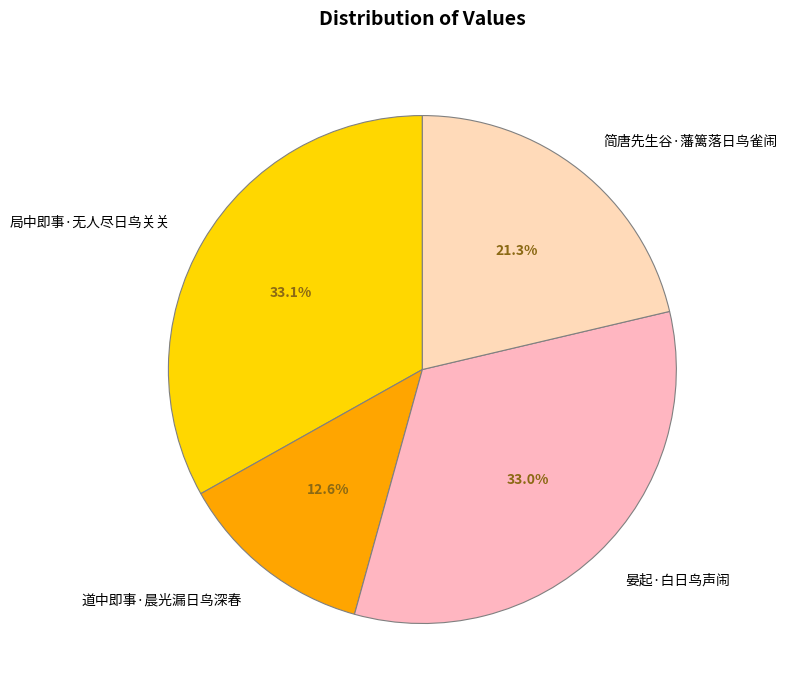

To the nearest percent, what is the average slice percentage?

25%